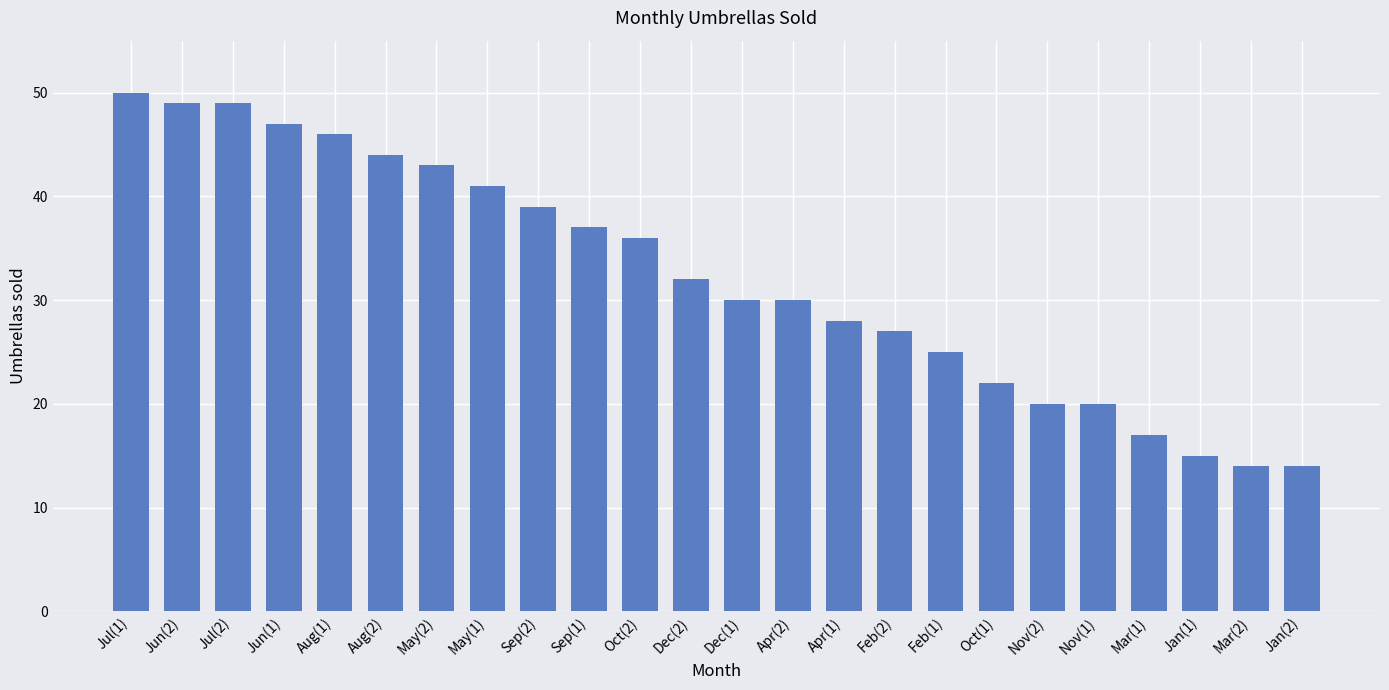

Is it true that the value at Mar(1) is 29?

False